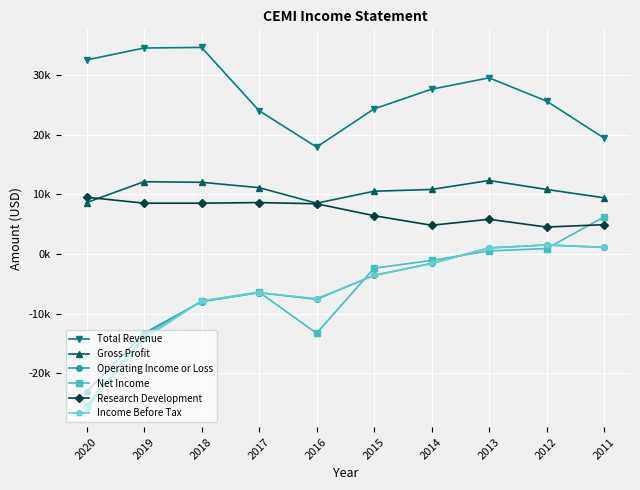

The Gross Profit series shows 12300 at 2013. True or false?

True